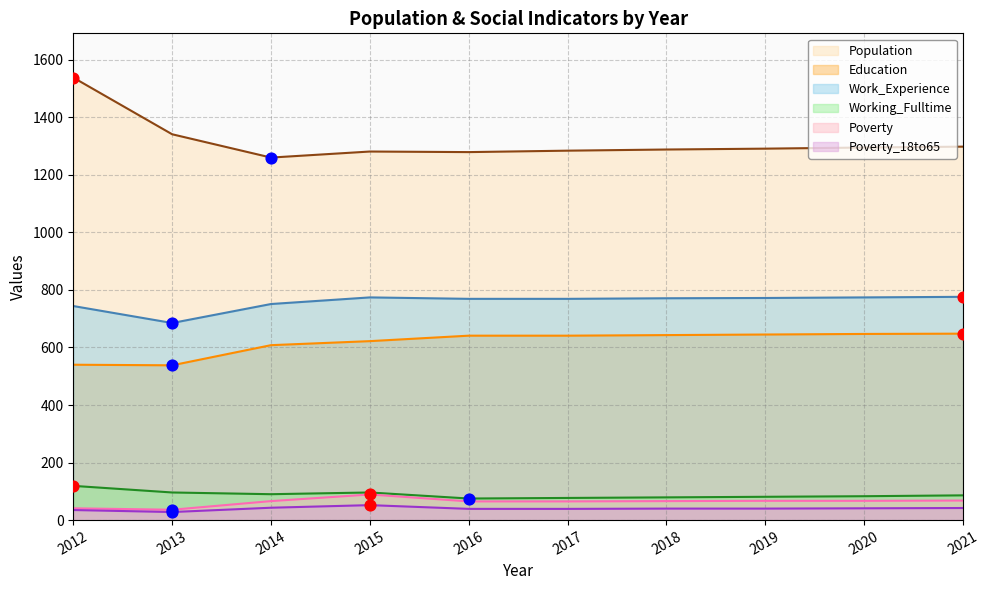

Is the value of Poverty at 2014 greater than the value of Population at 2013?

No